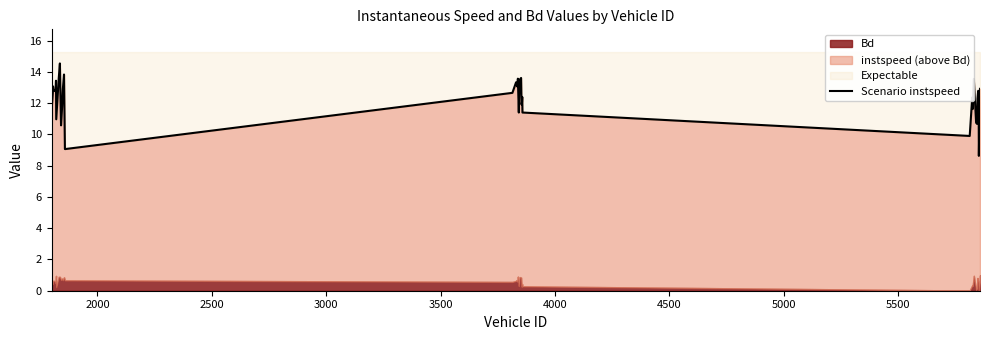

How many points are lower than both their immediate neighbors (excluding endpoints)?

11